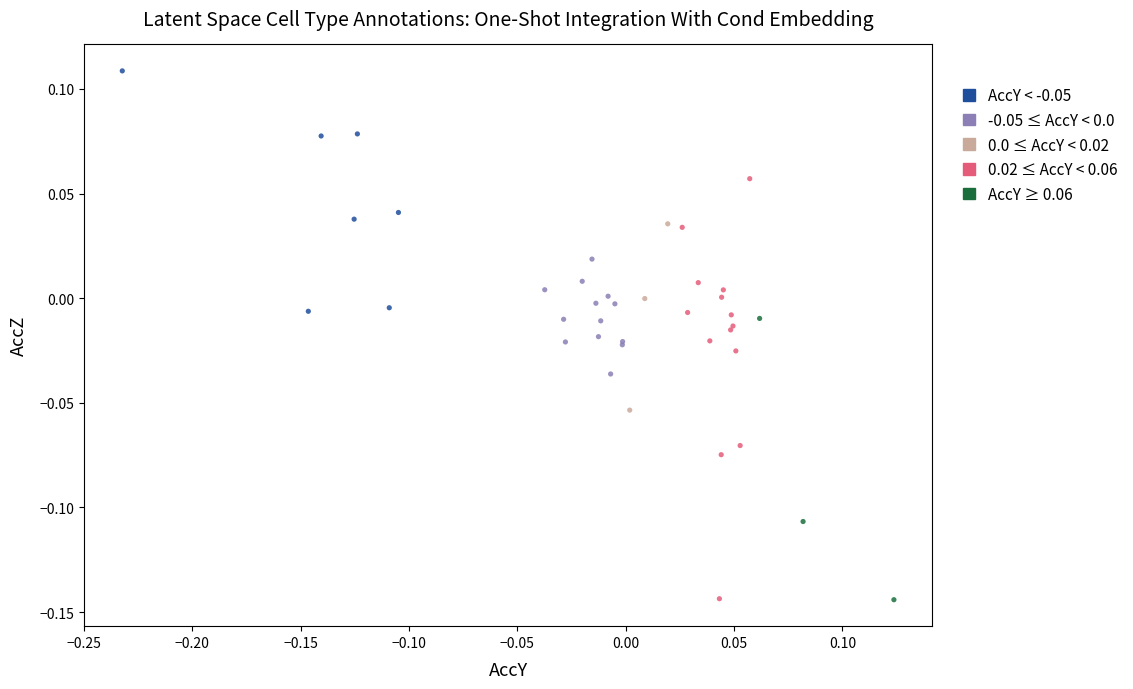

Which series has the largest Y range (max minus min)?

0.02 ≤ AccY < 0.06